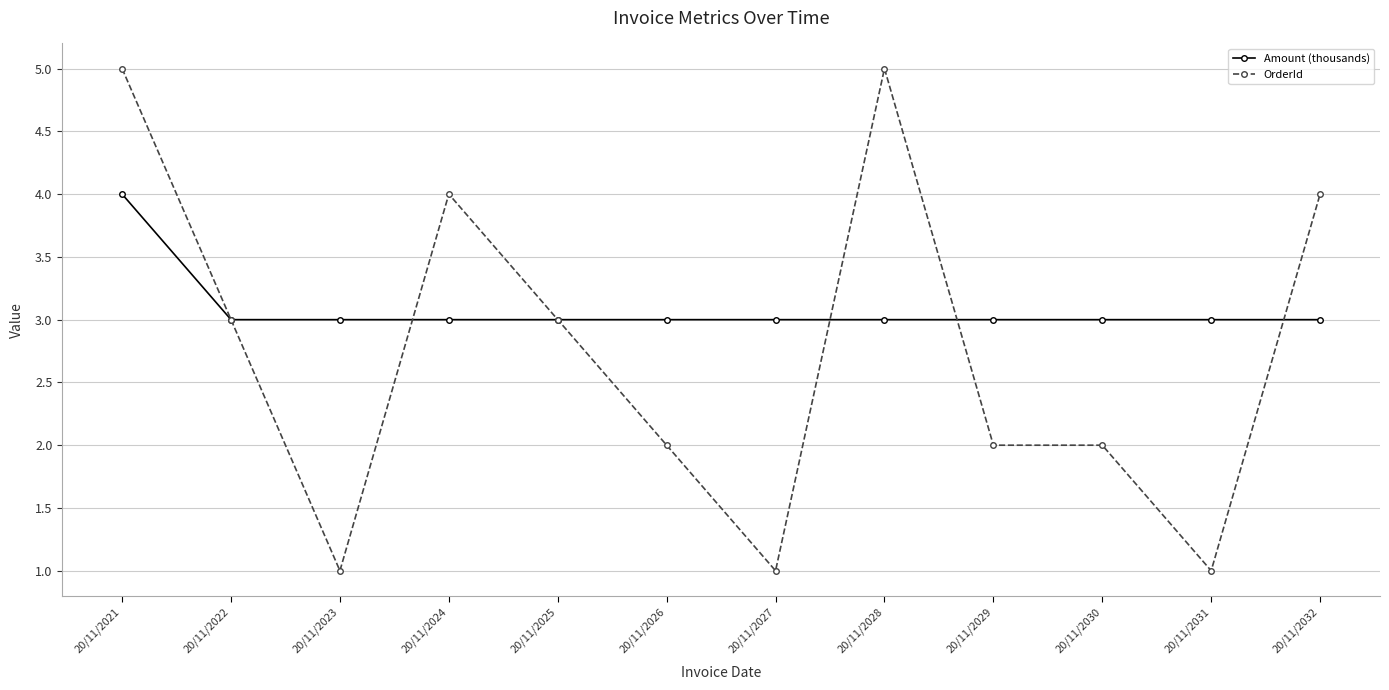

What value does the OrderId series have at 20/11/2031?

1